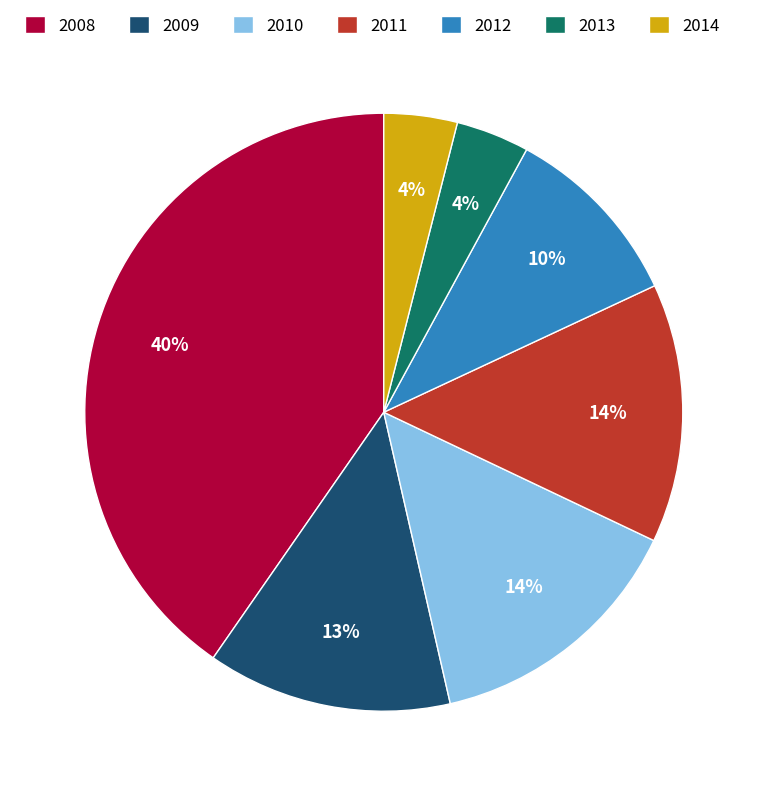

To the nearest percent, what percentage of the pie is 2008?

40%